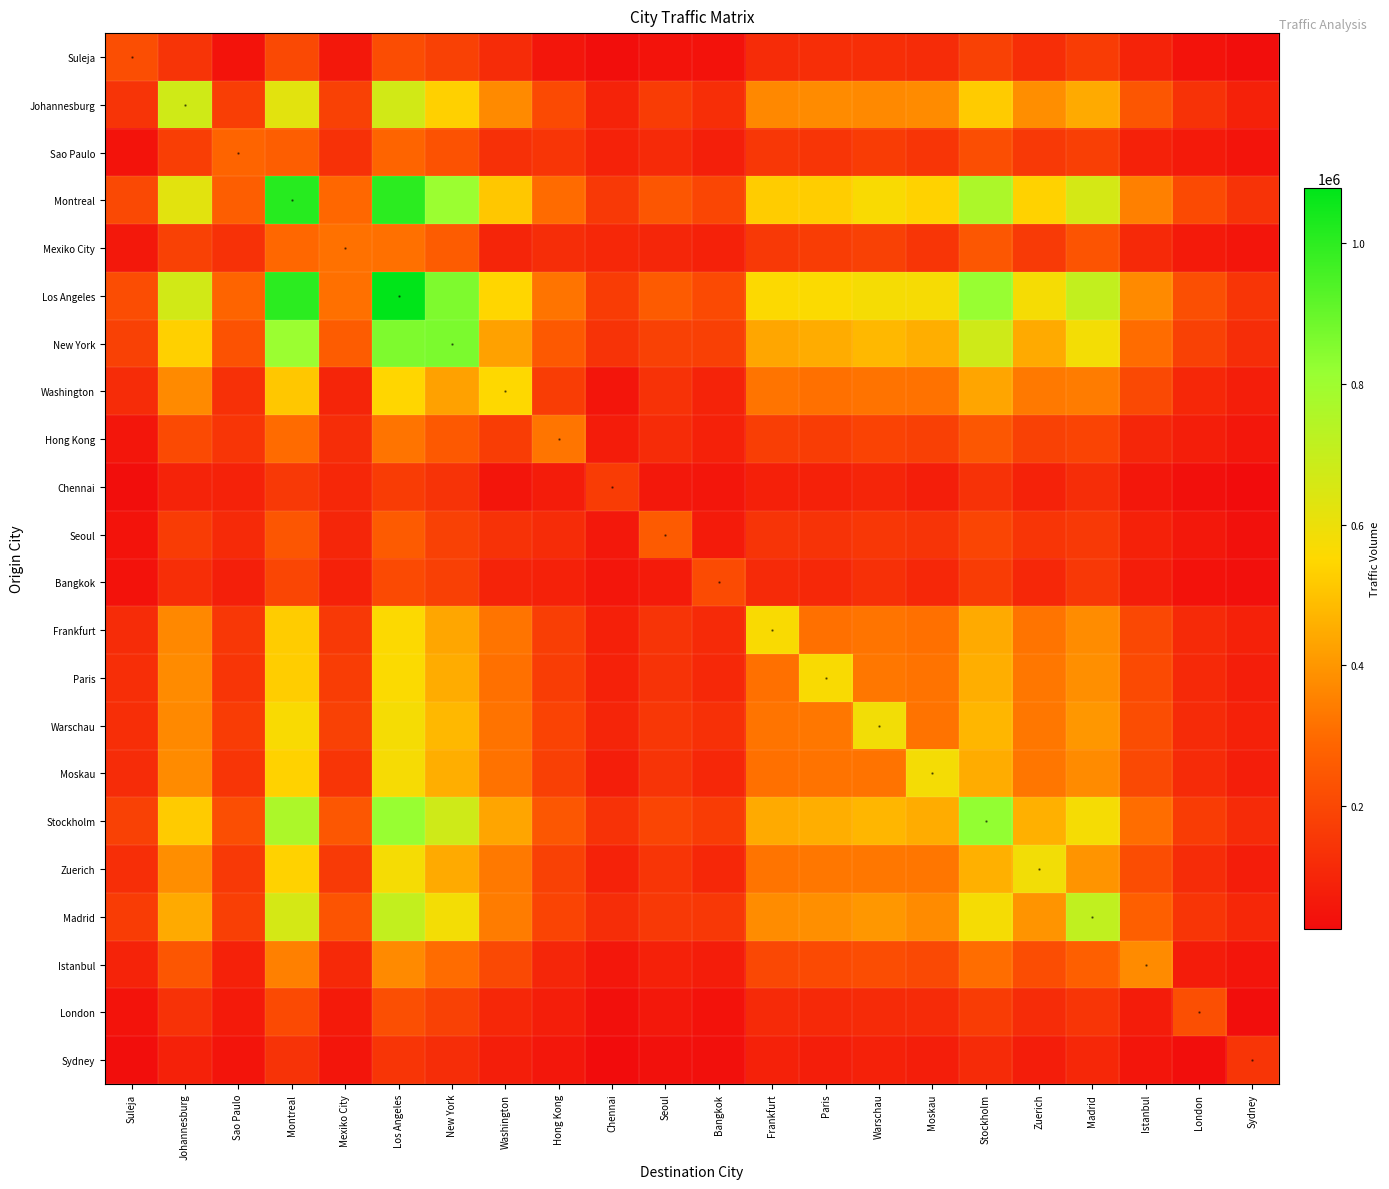

What is the spread (max minus min) of values at Zuerich?

583039